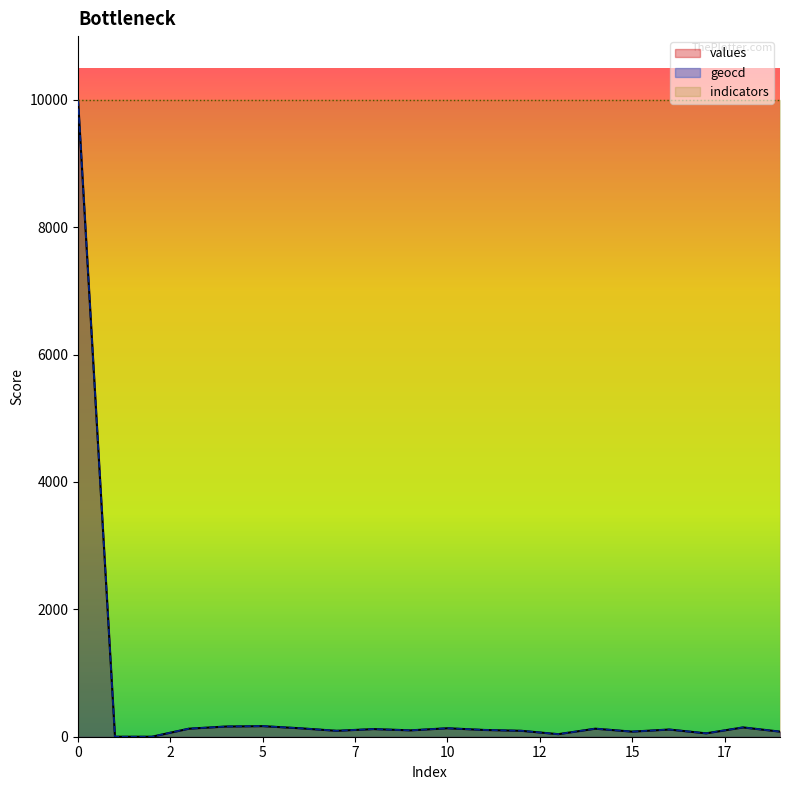

What are all the series names shown in the legend?

values, geocd, indicators